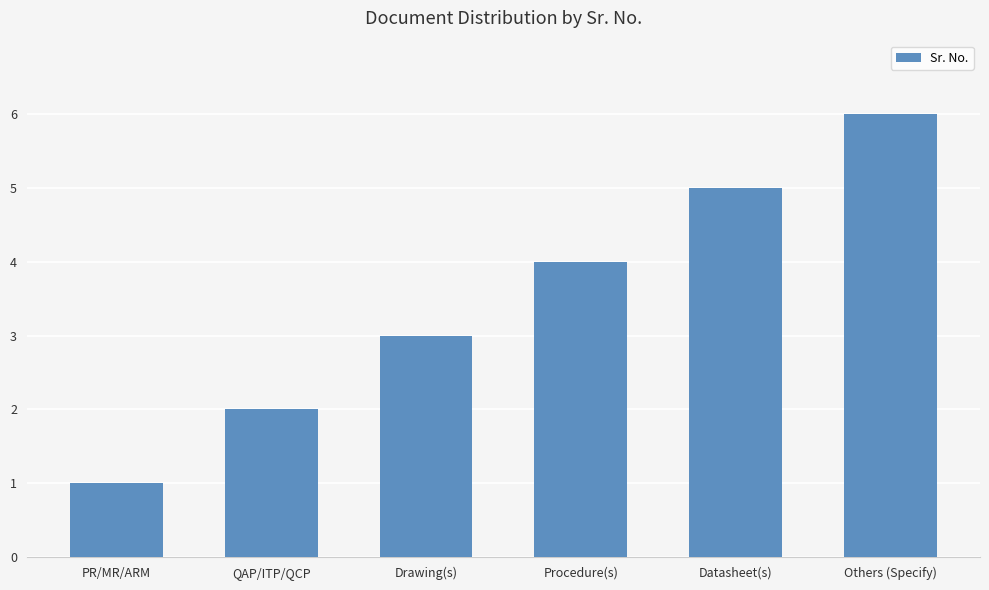

Is it true that the value at Drawing(s) is 5?

False